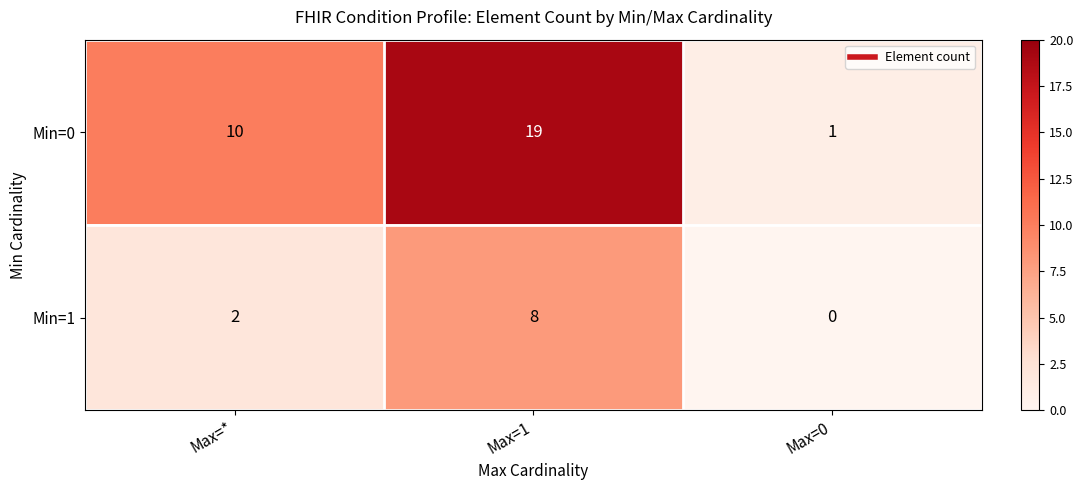

Where is Min=1 nearest to the value 4?

Max=*